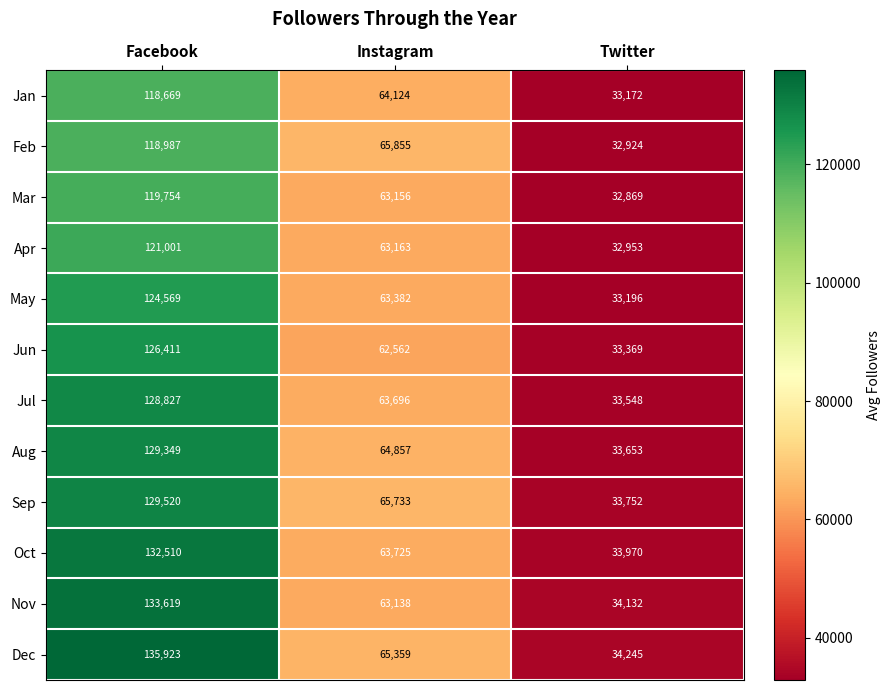

Which category has the highest value across all series?

Facebook